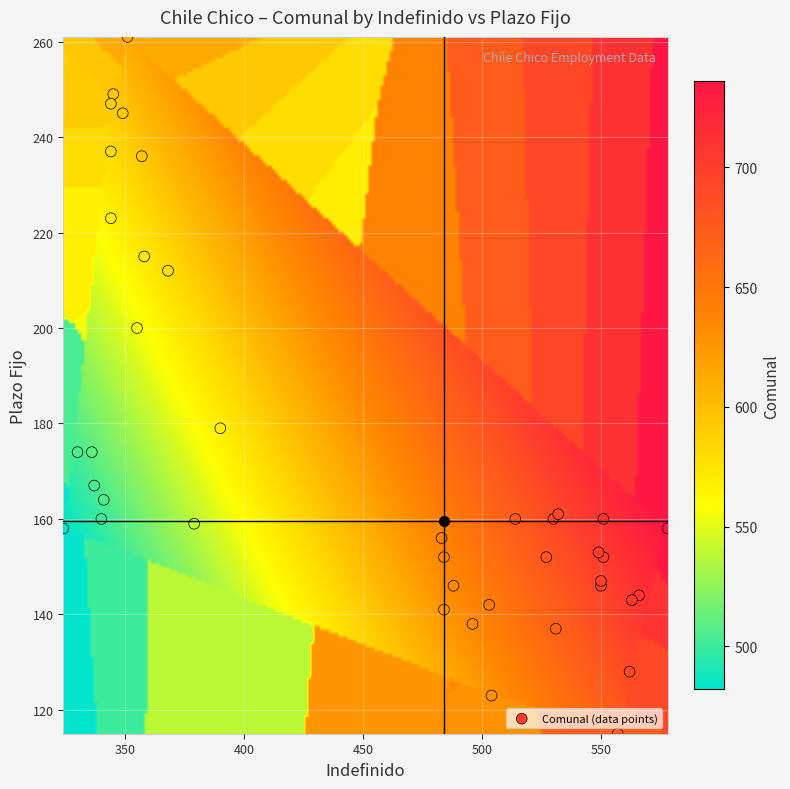

What Y value in the scatter plot is closest to 188?

179